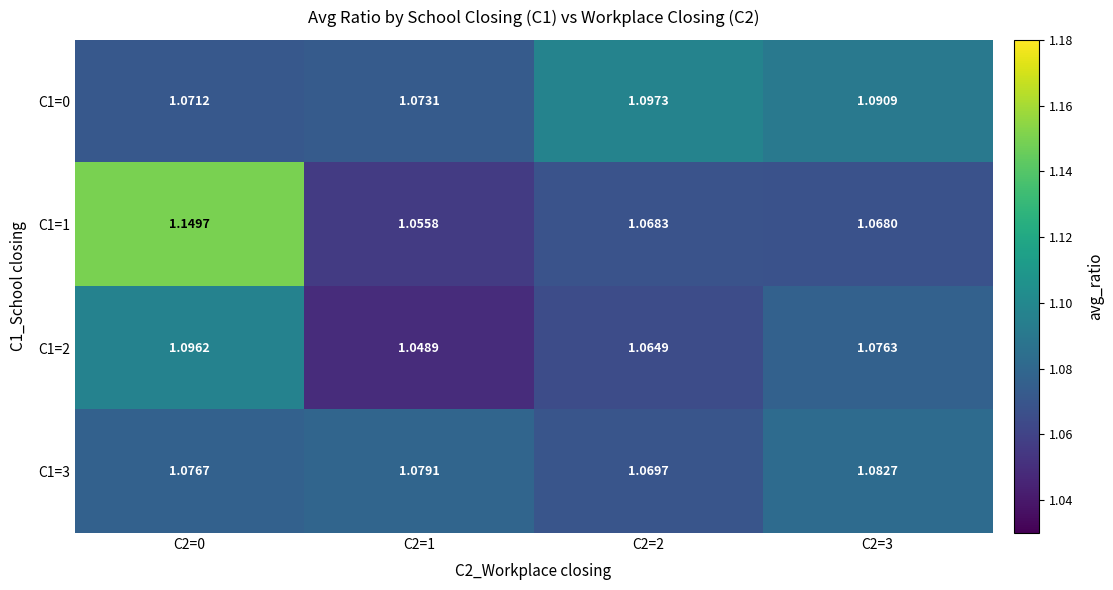

Is the value of C1=0 at C2=3 greater than the value of C1=1 at C2=1?

Yes